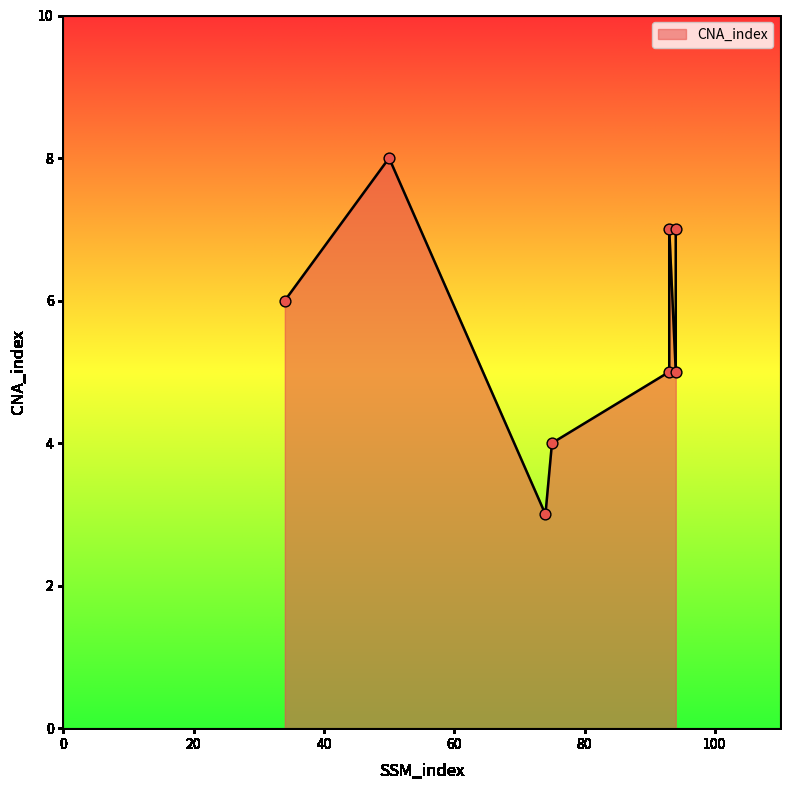

What is the ratio of the value at 93 to the value at 50?

0.6